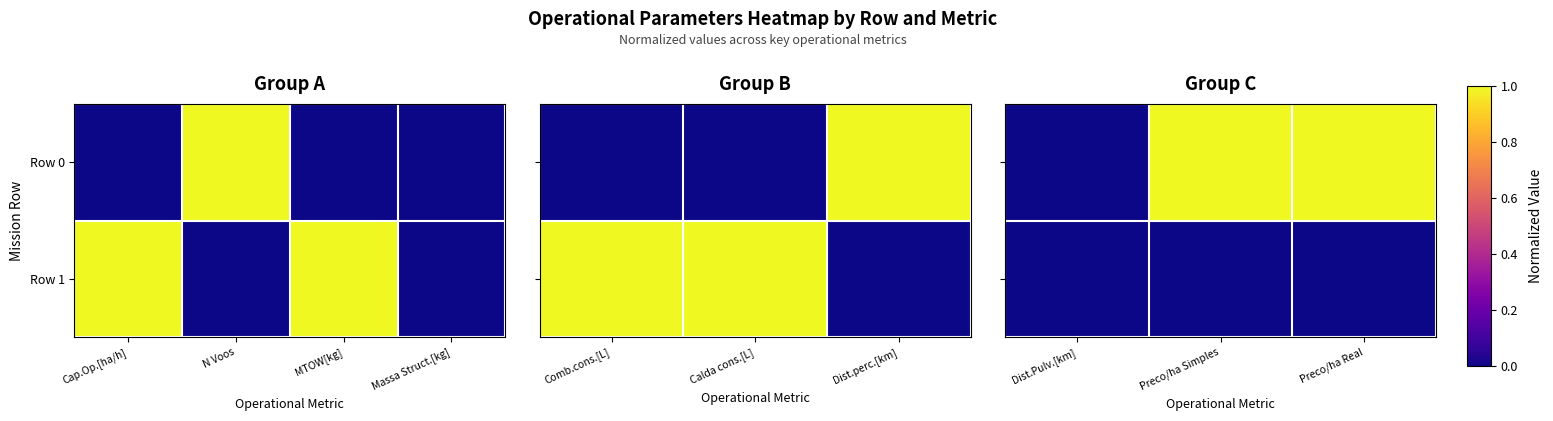

Which series has the largest range (max minus min)?

Row 0